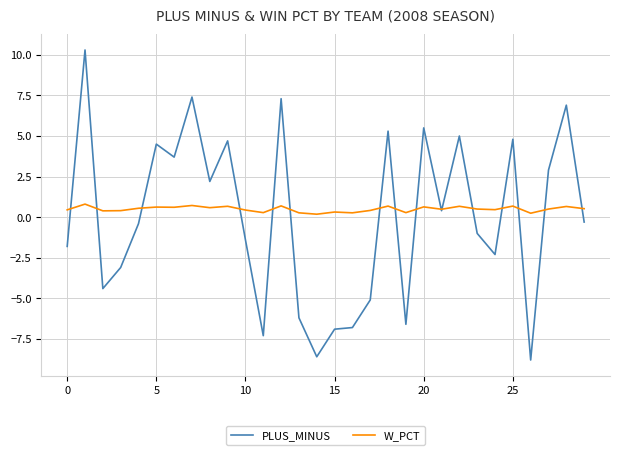

Is this an area chart (filled region under the line)?

No